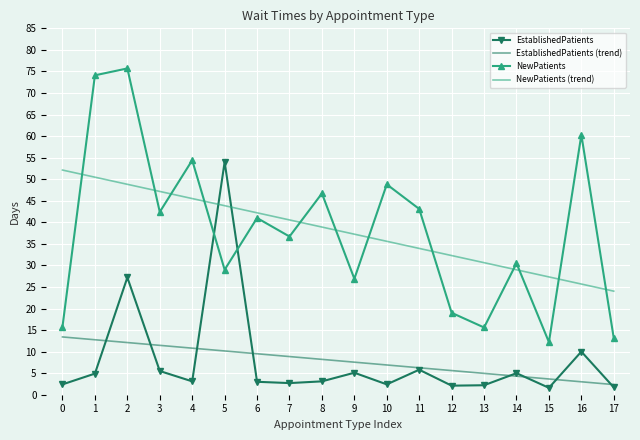

After their last crossing, which series has the higher values: NewPatients (trend) or NewPatients?

NewPatients (trend)